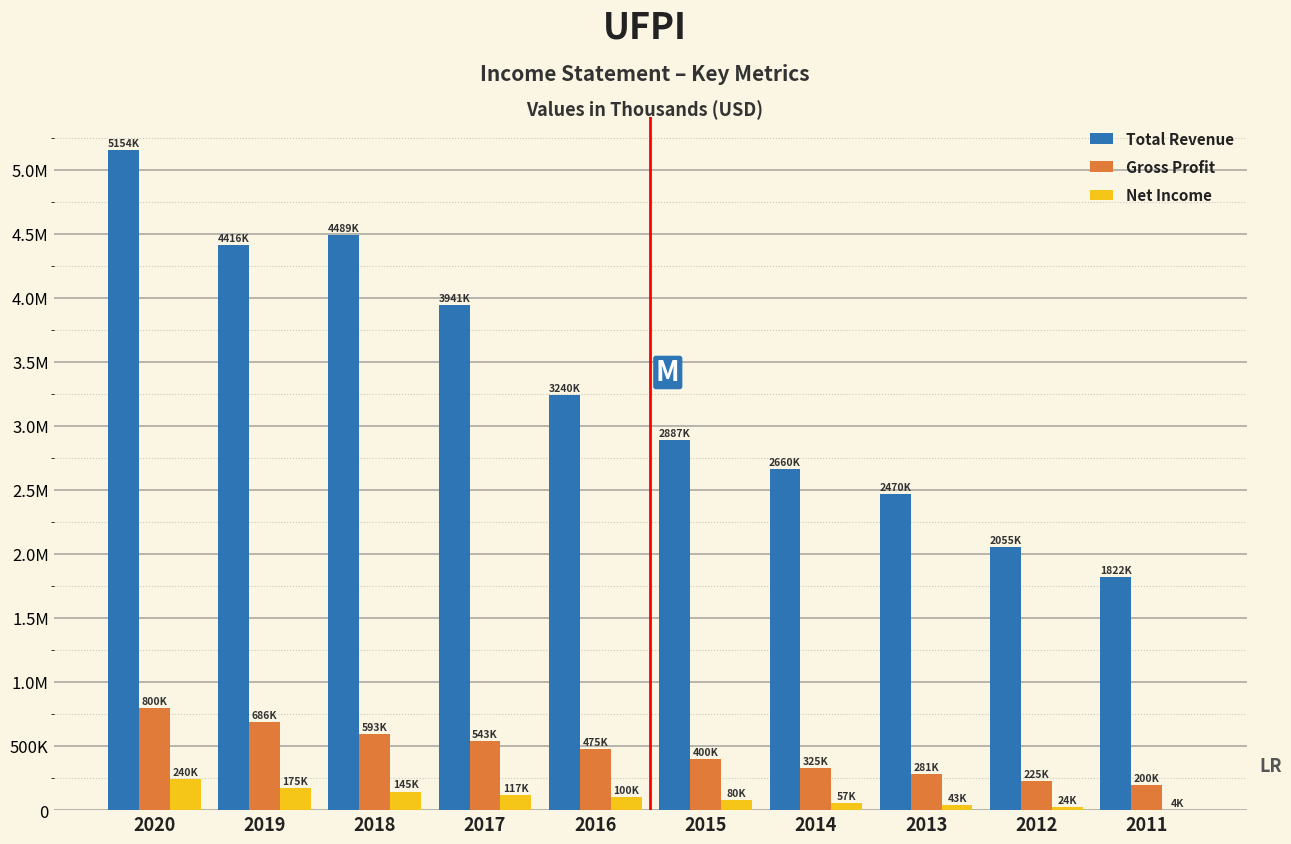

What are all the series names shown in the legend?

Total Revenue, Gross Profit, Net Income